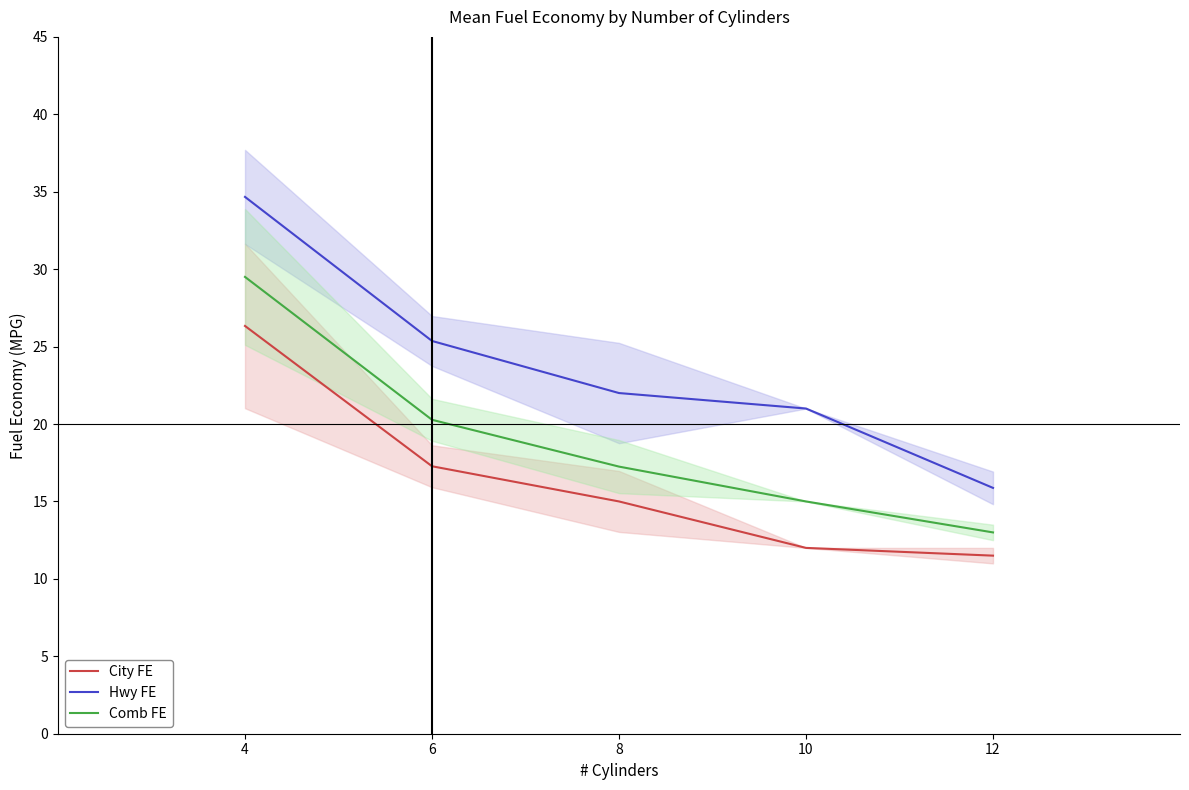

List the series in order of their peak value, highest first.

Hwy FE, Comb FE, City FE